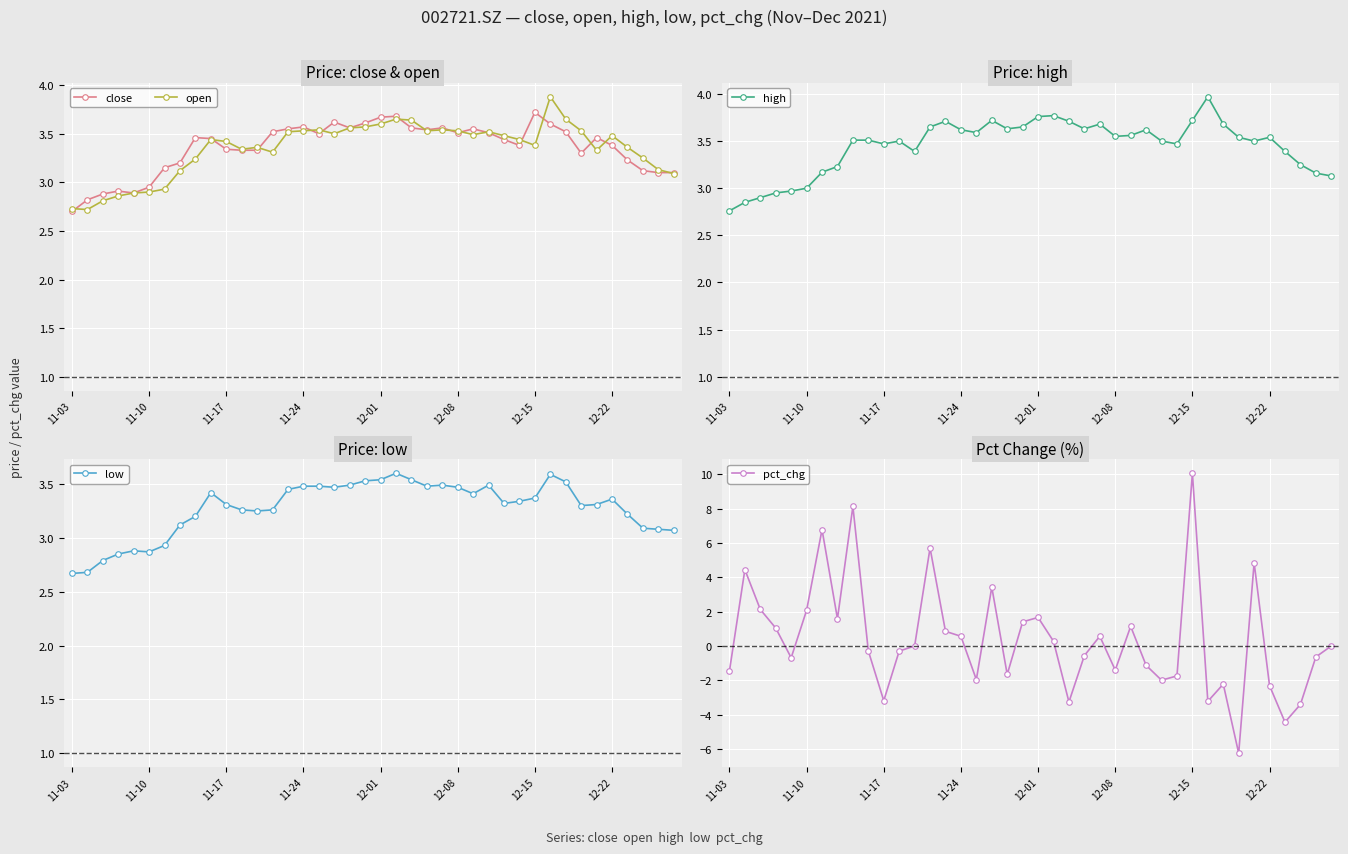

In close, how many points are lower than both neighbors (excluding endpoints)?

7